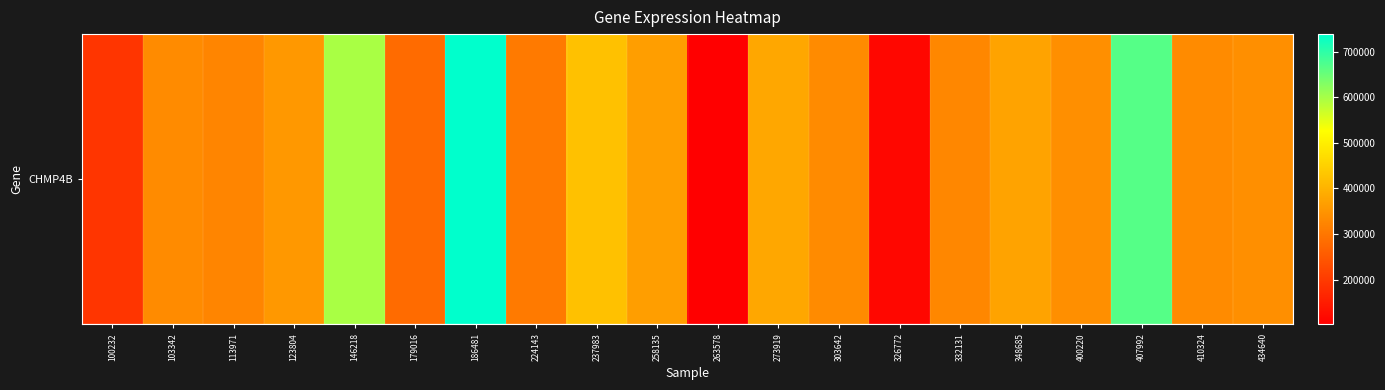

At which category does the chart reach its peak across all series?

186481